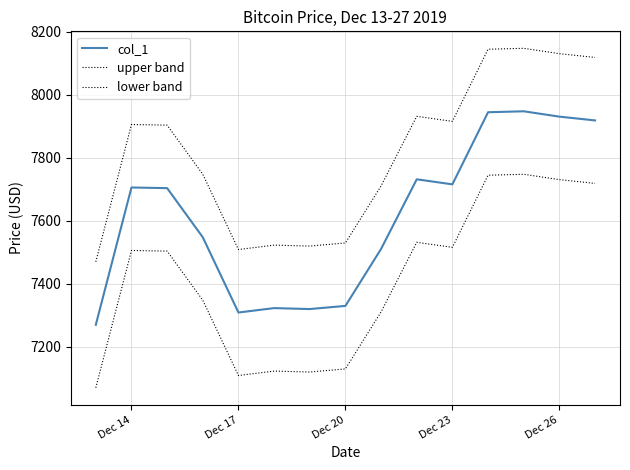

What is the value of the col_1 point at the 11th from the left?

7715.7